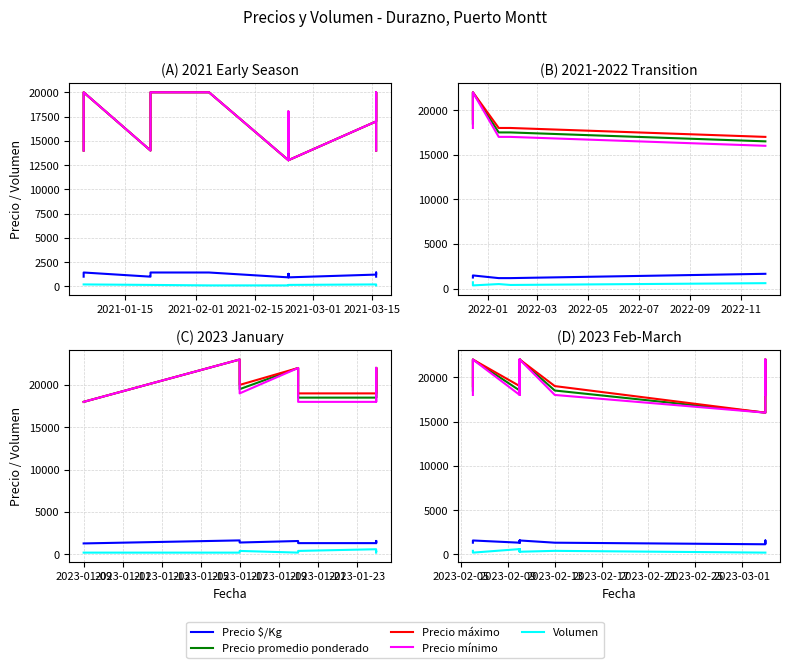

What is the lowest value of the Volumen series?

200